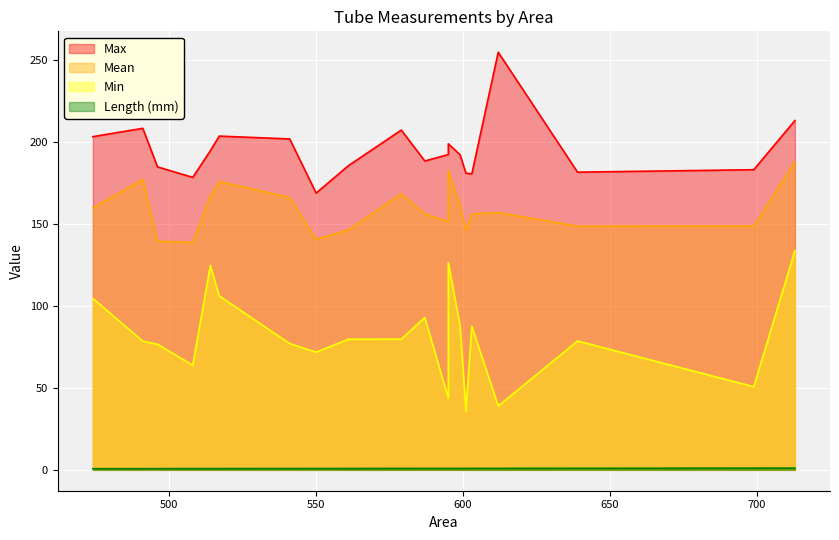

True or false: Length (mm) and Mean cross at least once.

False